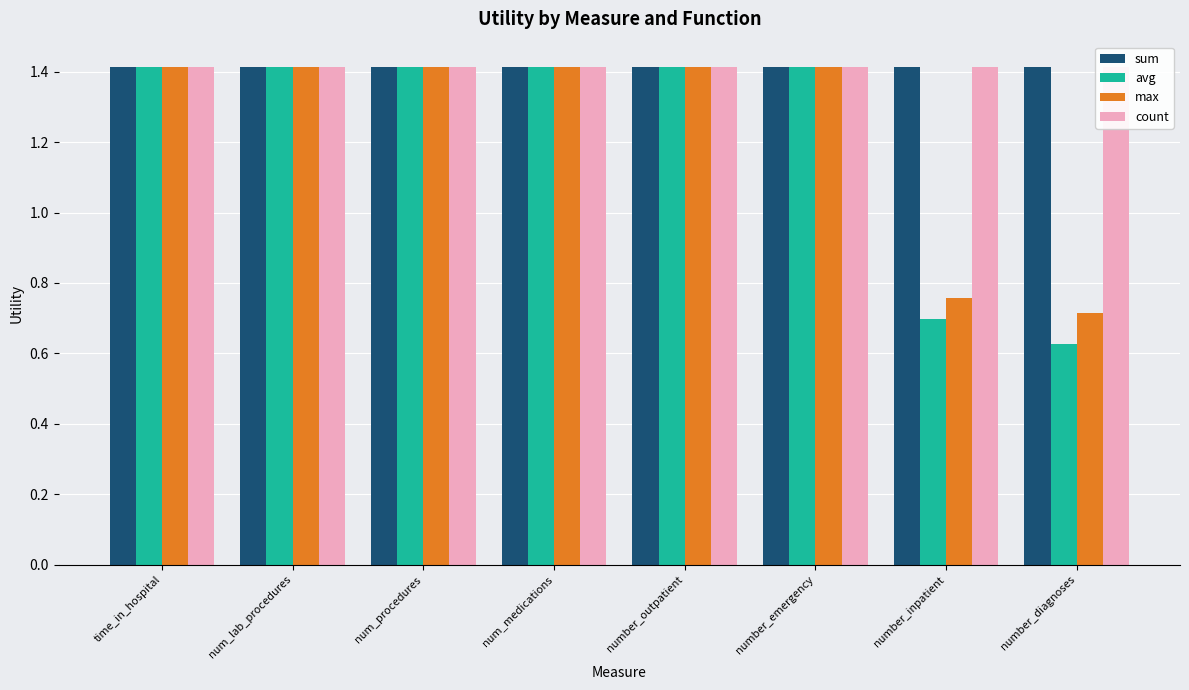

What are all the series names shown in the legend?

sum, avg, max, count